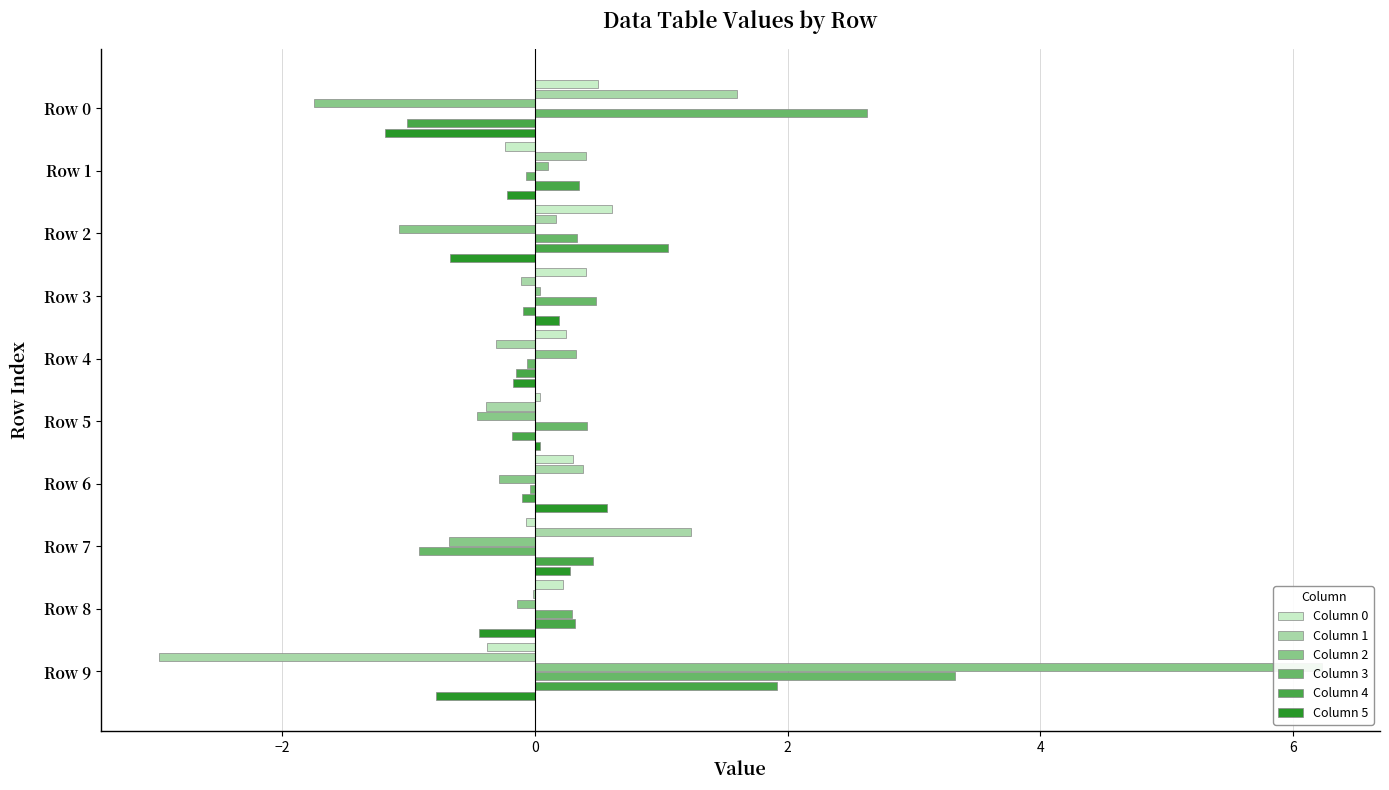

Reading left to right, what are all the values shown in this chart?

Column 0: 0.5	-0.2	0.6	0.4	0.2	0.0	0.3	-0.1	0.2	-0.4
Column 1: 1.6	0.4	0.2	-0.1	-0.3	-0.4	0.4	1.2	-0.0	-3.0
Column 2: -1.7	0.1	-1.1	0.0	0.3	-0.5	-0.3	-0.7	-0.1	6.2
Column 3: 2.6	-0.1	0.3	0.5	-0.1	0.4	-0.0	-0.9	0.3	3.3
Column 4: -1.0	0.3	1.0	-0.1	-0.2	-0.2	-0.1	0.5	0.3	1.9
Column 5: -1.2	-0.2	-0.7	0.2	-0.2	0.0	0.6	0.3	-0.4	-0.8